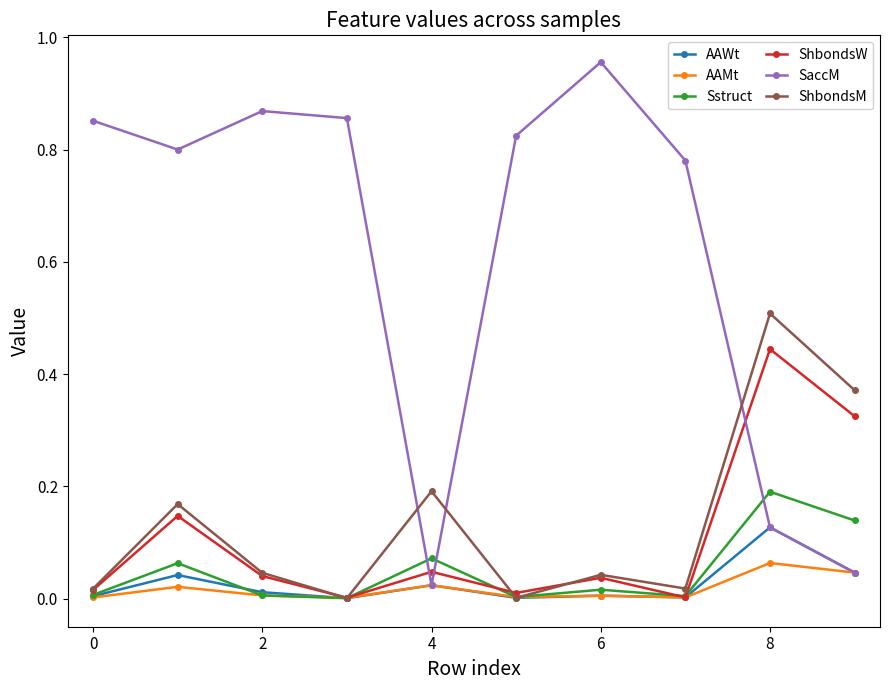

Which series has the largest range (max minus min)?

SaccM